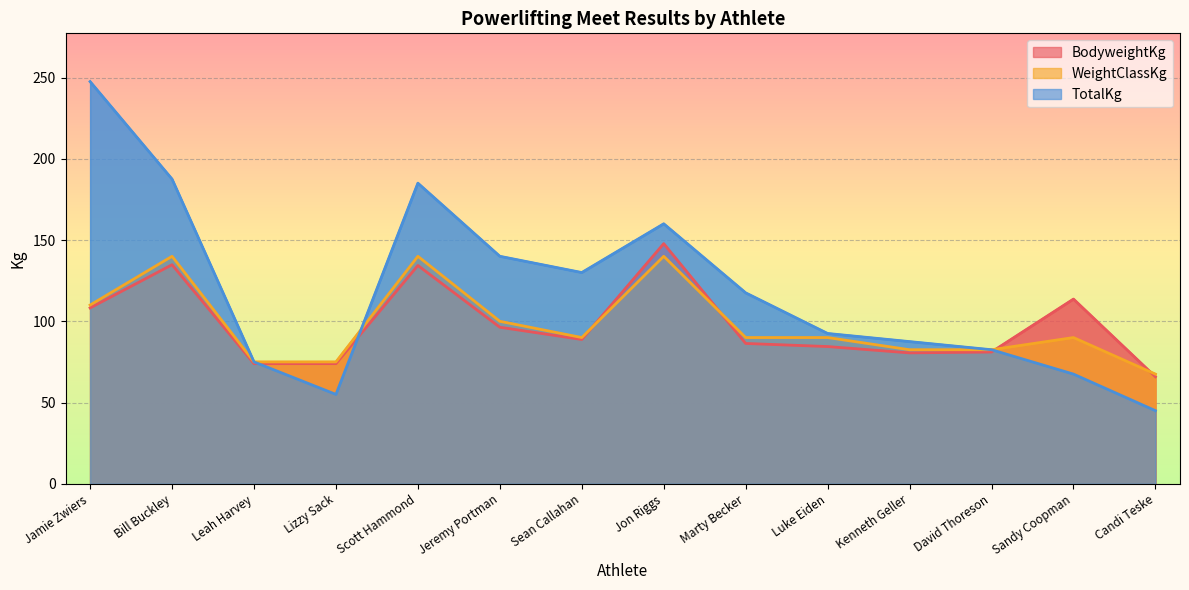

Reading right to left, what are all the values shown in this chart?

BodyweightKg: Candi Teske=65.9	Sandy Coopman=113.7	David Thoreson=81.1	Kenneth Geller=80.6	Luke Eiden=84.5	Marty Becker=86.4	Jon Riggs=147.8	Sean Callahan=88.8	Jeremy Portman=96.3	Scott Hammond=134.3	Lizzy Sack=73.9	Leah Harvey=73.9	Bill Buckley=134.8	Jamie Zwiers=108.2
WeightClassKg: Candi Teske=67.5	Sandy Coopman=90.0	David Thoreson=82.5	Kenneth Geller=82.5	Luke Eiden=90.0	Marty Becker=90.0	Jon Riggs=140.0	Sean Callahan=90.0	Jeremy Portman=100.0	Scott Hammond=140.0	Lizzy Sack=75.0	Leah Harvey=75.0	Bill Buckley=140.0	Jamie Zwiers=110.0
TotalKg: Candi Teske=45.0	Sandy Coopman=67.5	David Thoreson=82.5	Kenneth Geller=87.5	Luke Eiden=92.5	Marty Becker=117.5	Jon Riggs=160.0	Sean Callahan=130.0	Jeremy Portman=140.0	Scott Hammond=185.0	Lizzy Sack=55.0	Leah Harvey=75.0	Bill Buckley=187.5	Jamie Zwiers=247.5